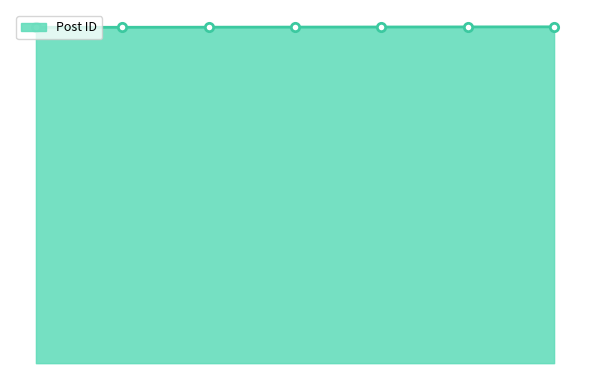

True or false: there are more than 1 points higher than both neighbors.

False